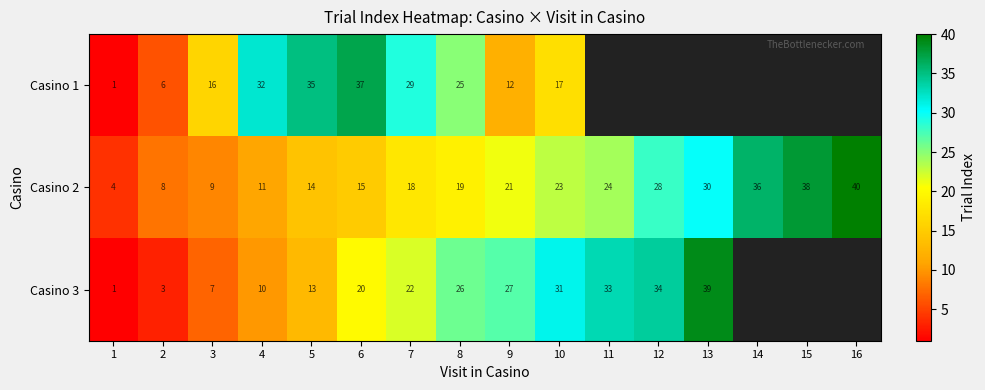

Where is Casino 2 nearest to the value 22?

9